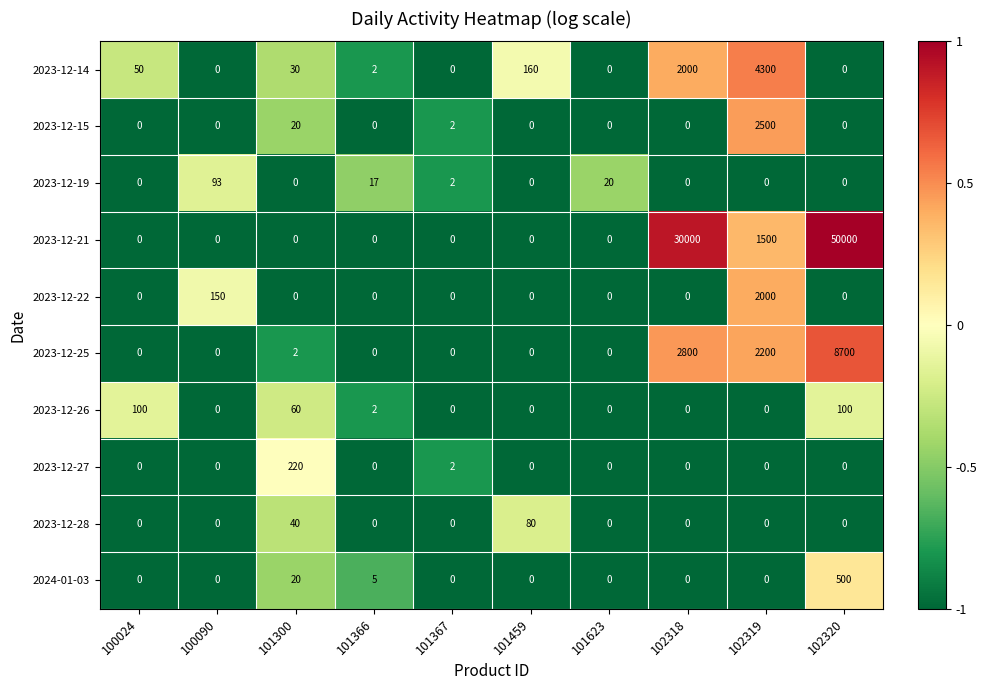

The 2023-12-26 series shows 25 at 100024. True or false?

False